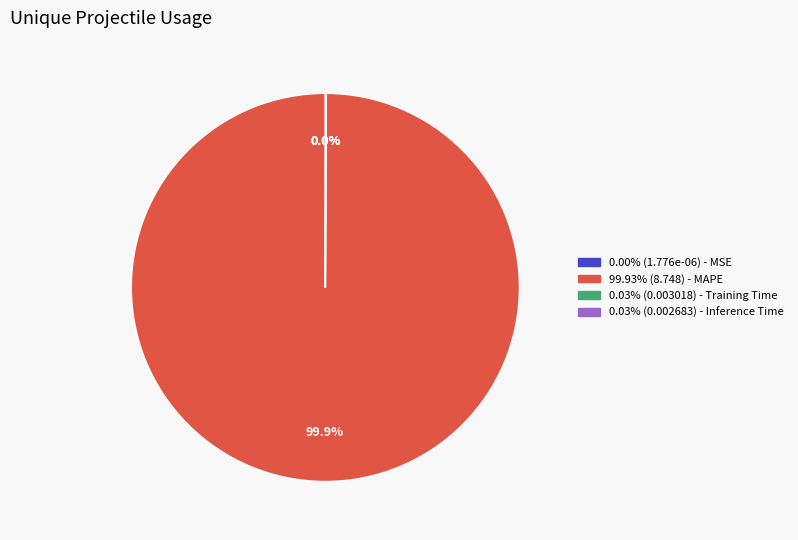

Is there a majority slice in this chart?

Yes